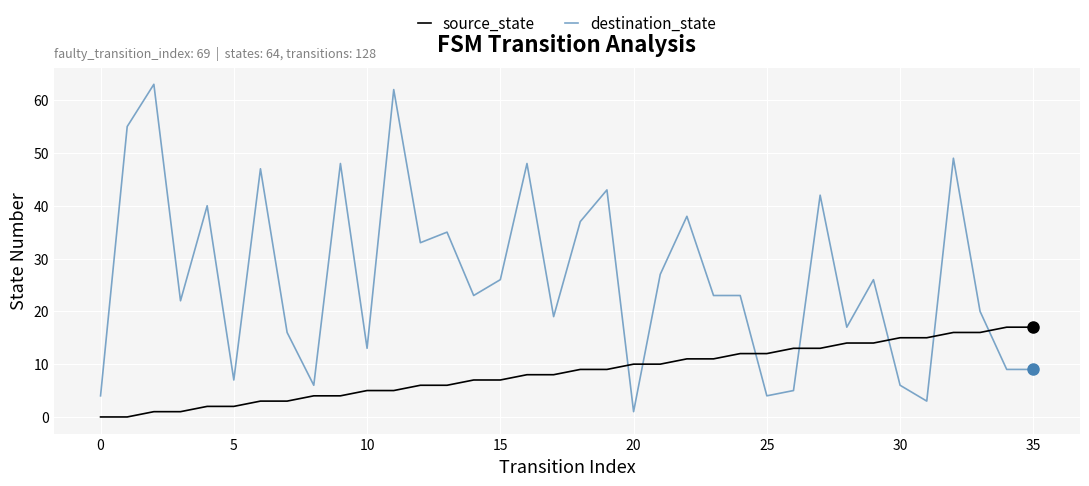

List the series in order of their peak value, highest first.

destination_state, source_state